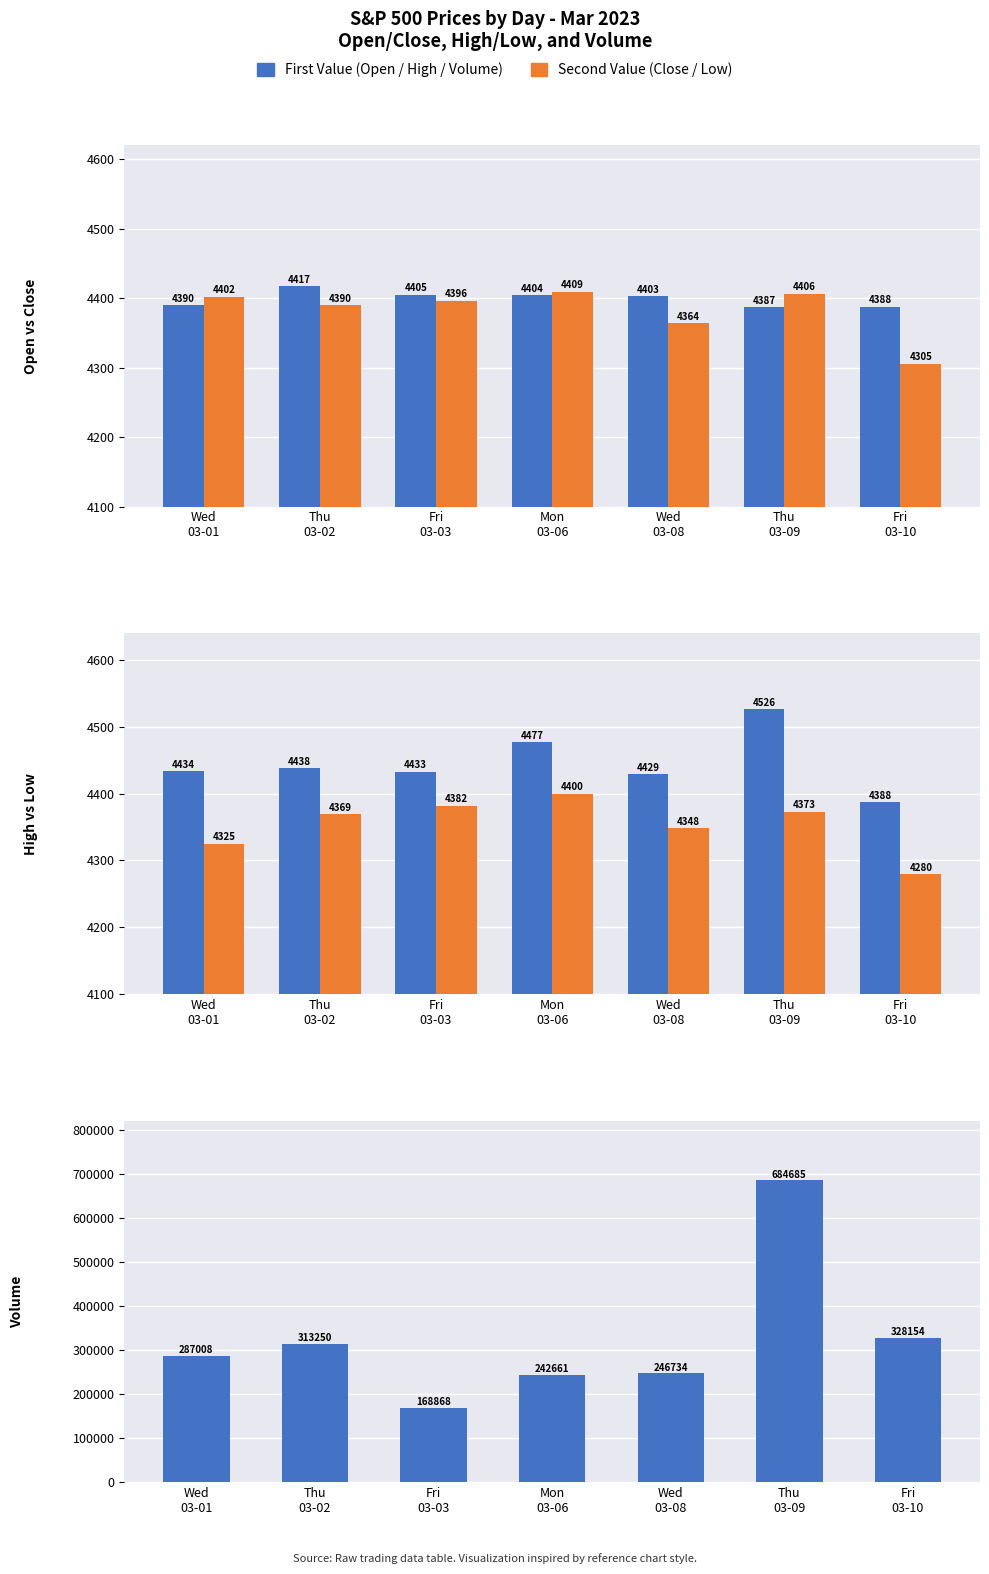

What is the smallest value displayed?

4279.9